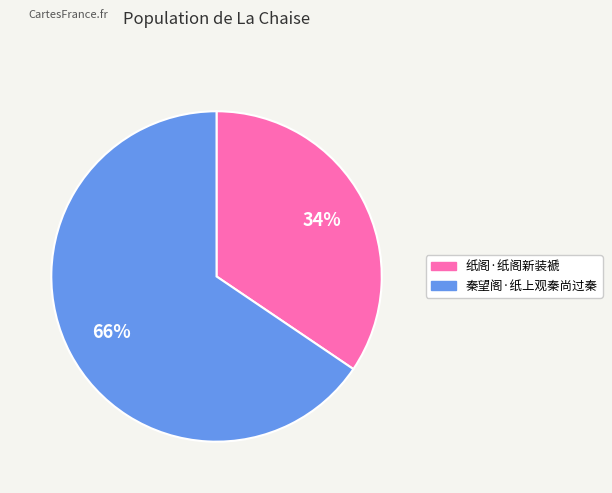

Do 秦望阁·纸上观秦尚过秦 and 纸阁·纸阁新装褫 together represent more than half of the pie?

Yes